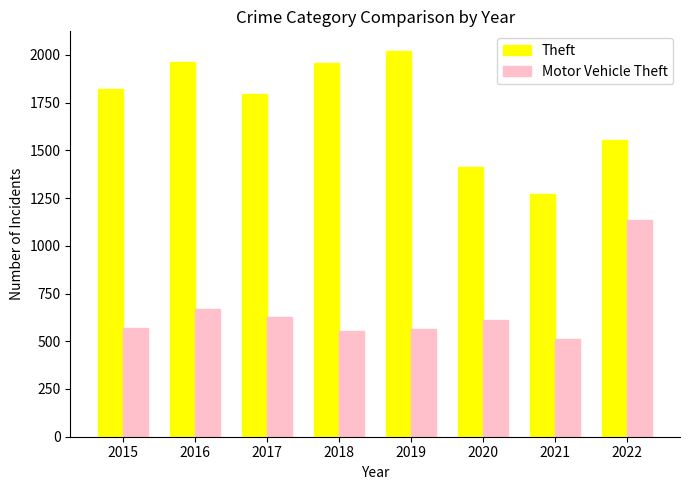

How many bars are there in each group?

2